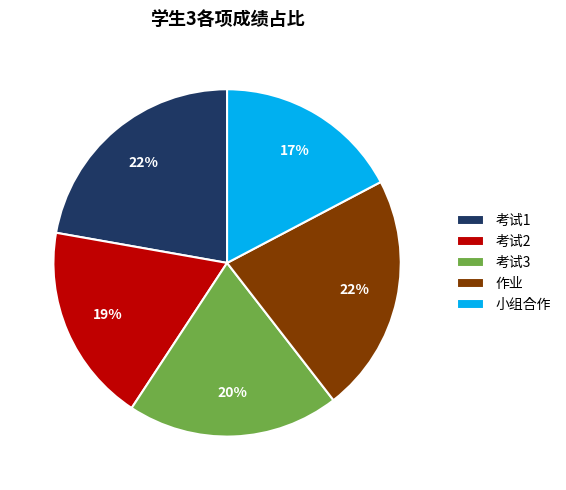

To the nearest percent, what is the combined percentage of 考试2 and 小组合作?

36%